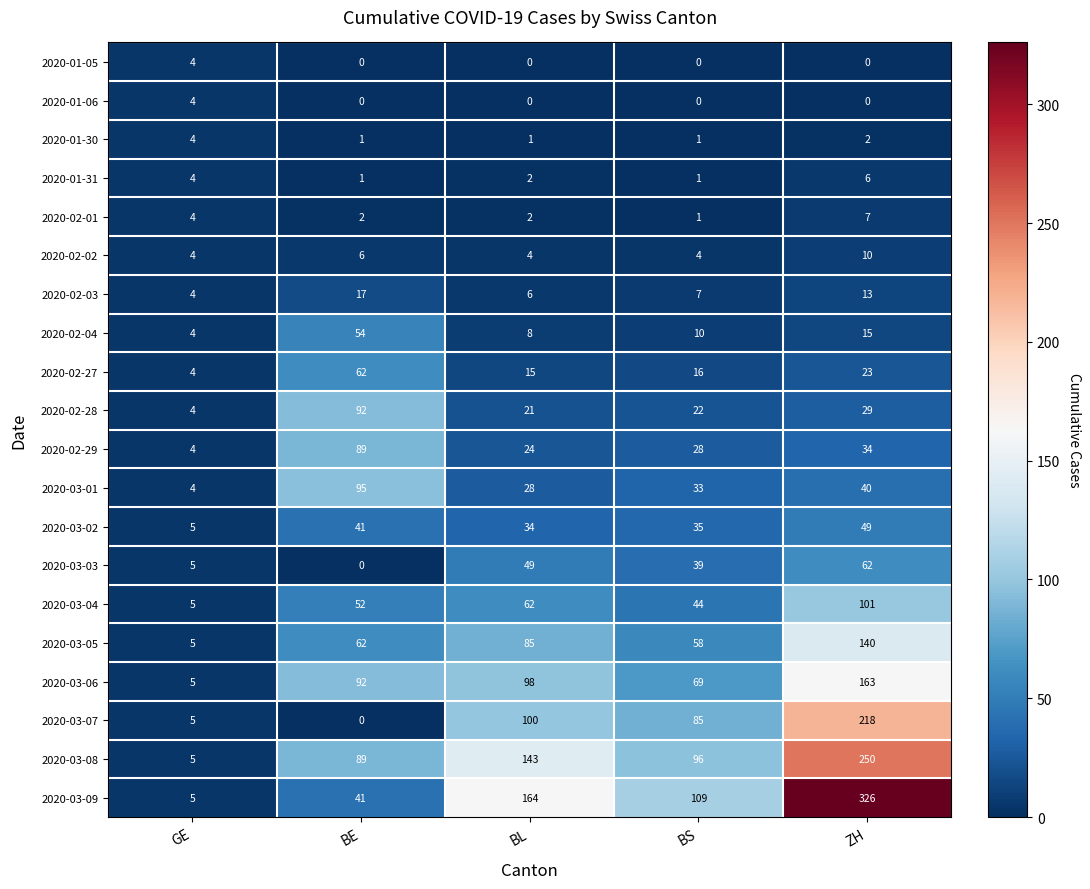

What is the average value of the 2020-02-29 series?

36